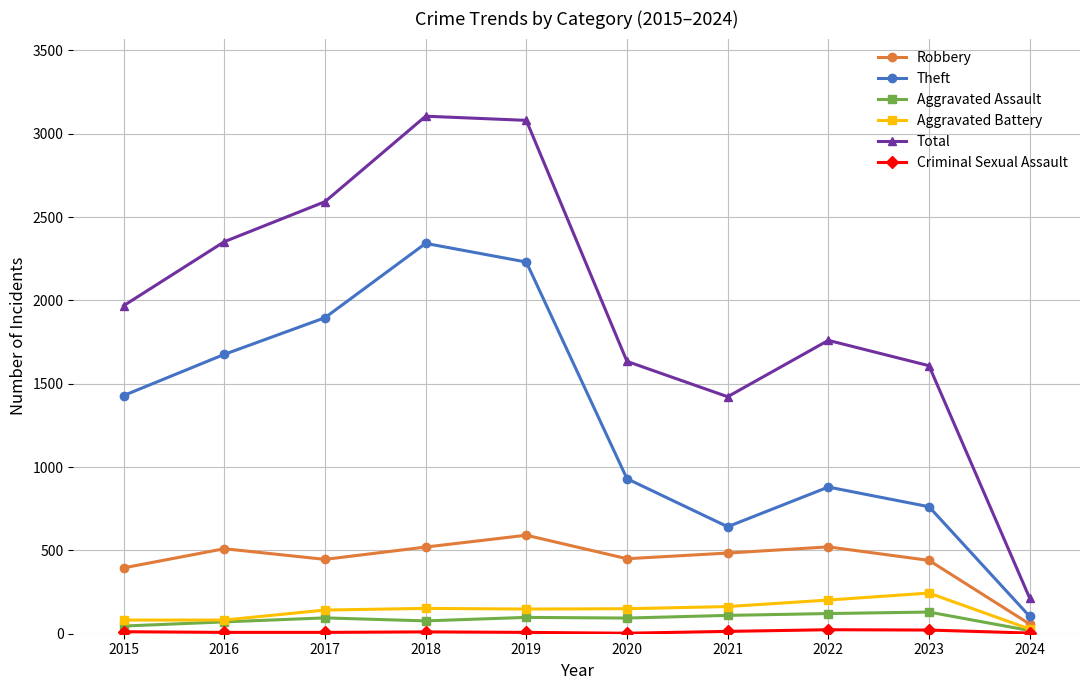

What is the minimum value shown in the chart?

3